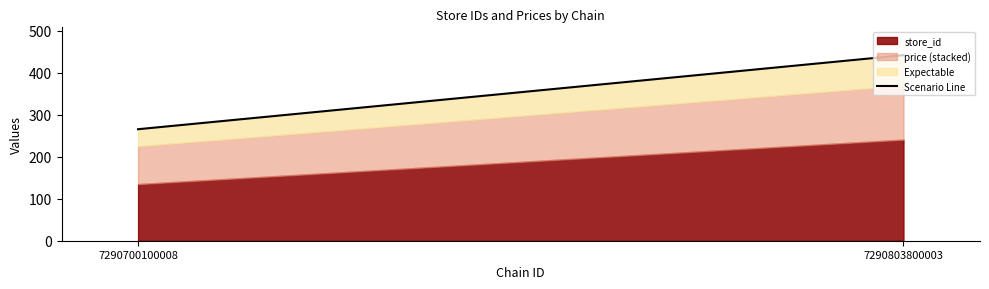

How many values are below 442?

1